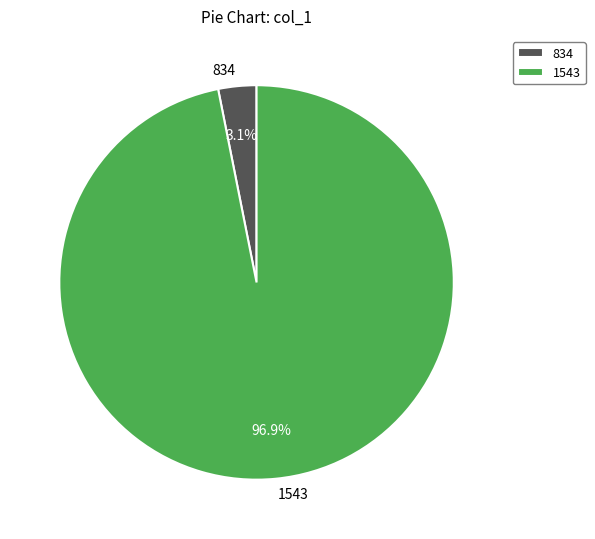

To the nearest percent, what is the average slice percentage?

50%